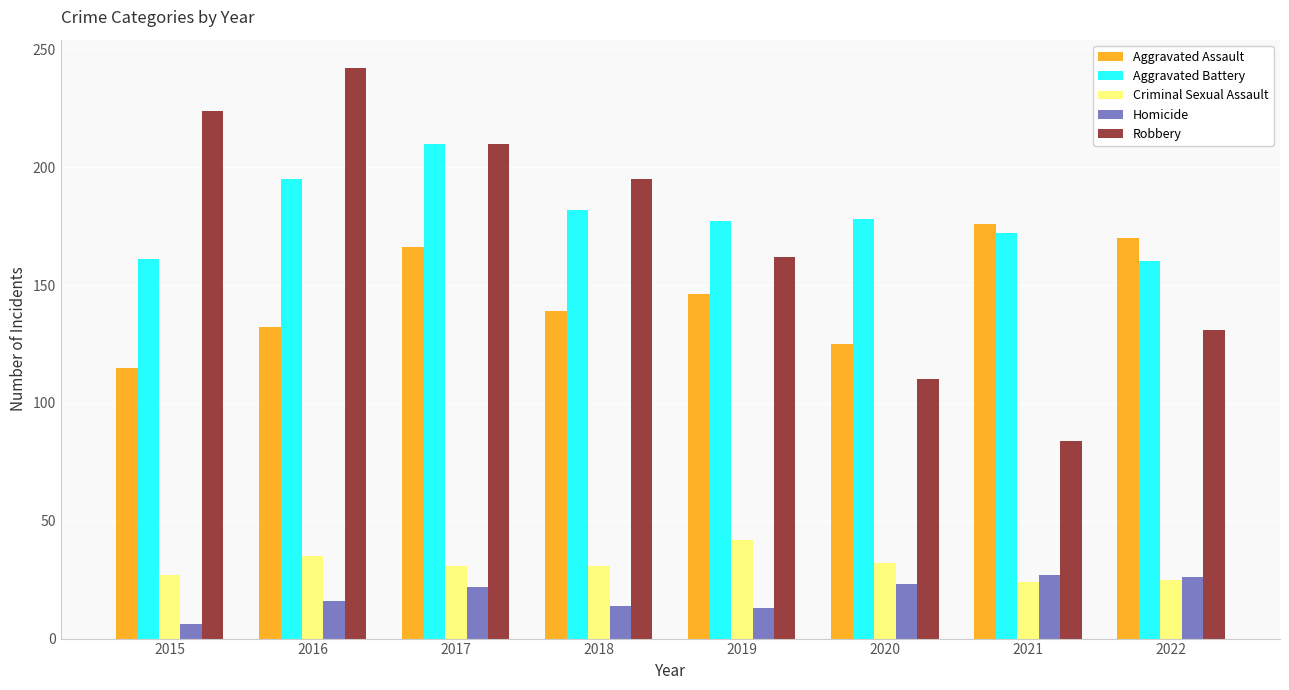

Which series has the largest range (max minus min)?

Robbery